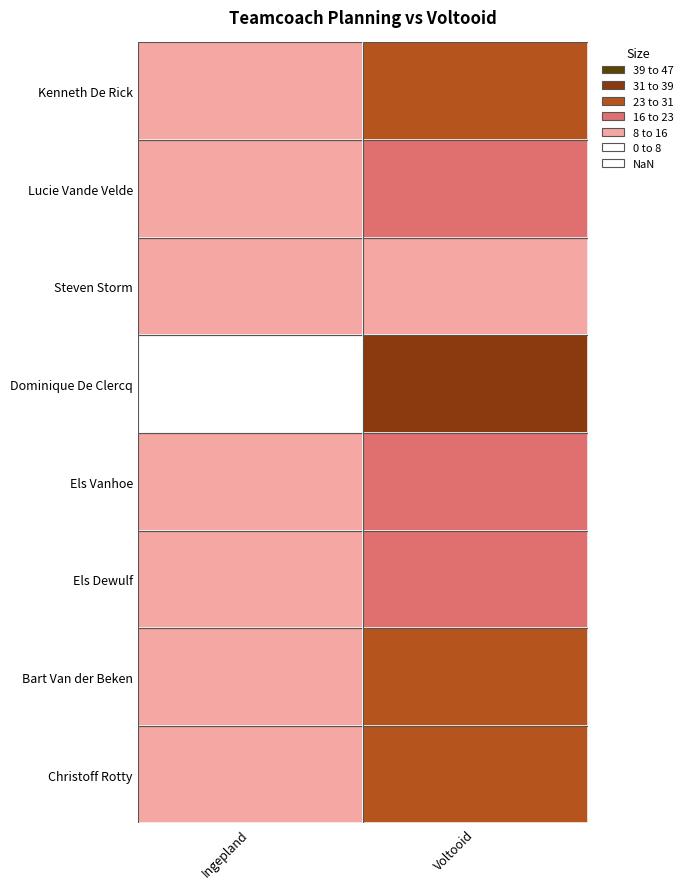

True or false: ingepland has a value of 14 at 6.

False